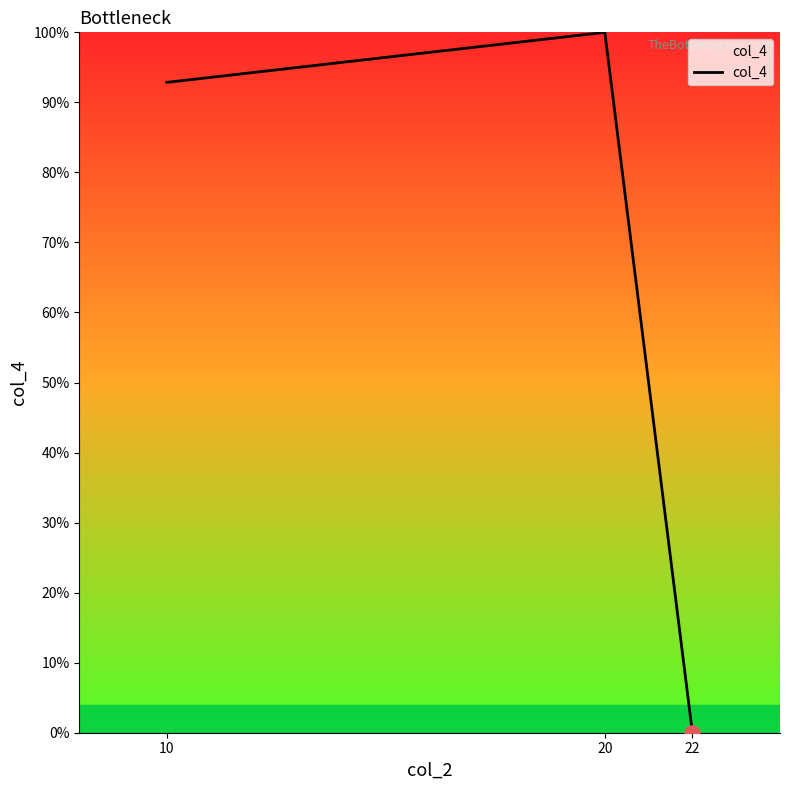

What is the change in value from 10 to 20?

+7.1